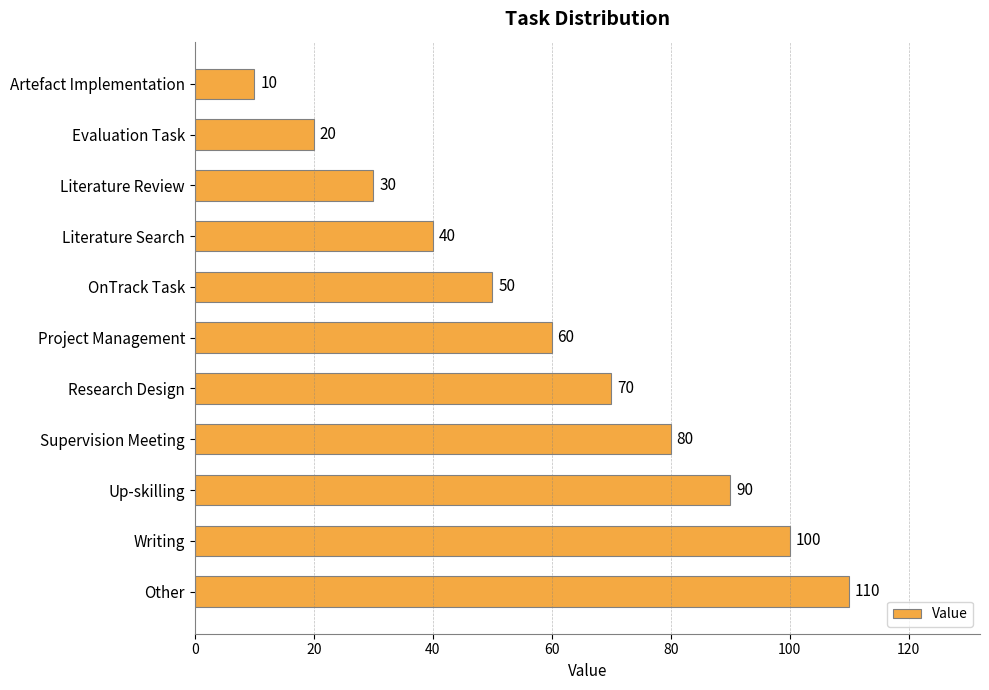

How many data points are less than 60?

5